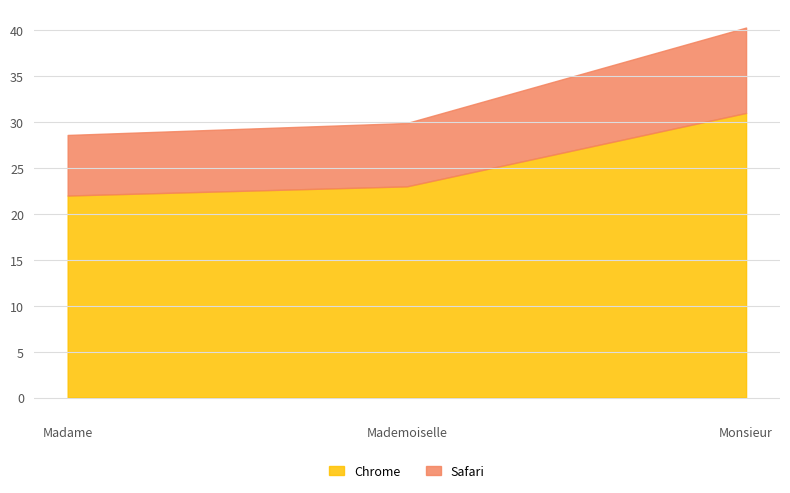

Is it true that Chrome equals 31 at Monsieur?

True